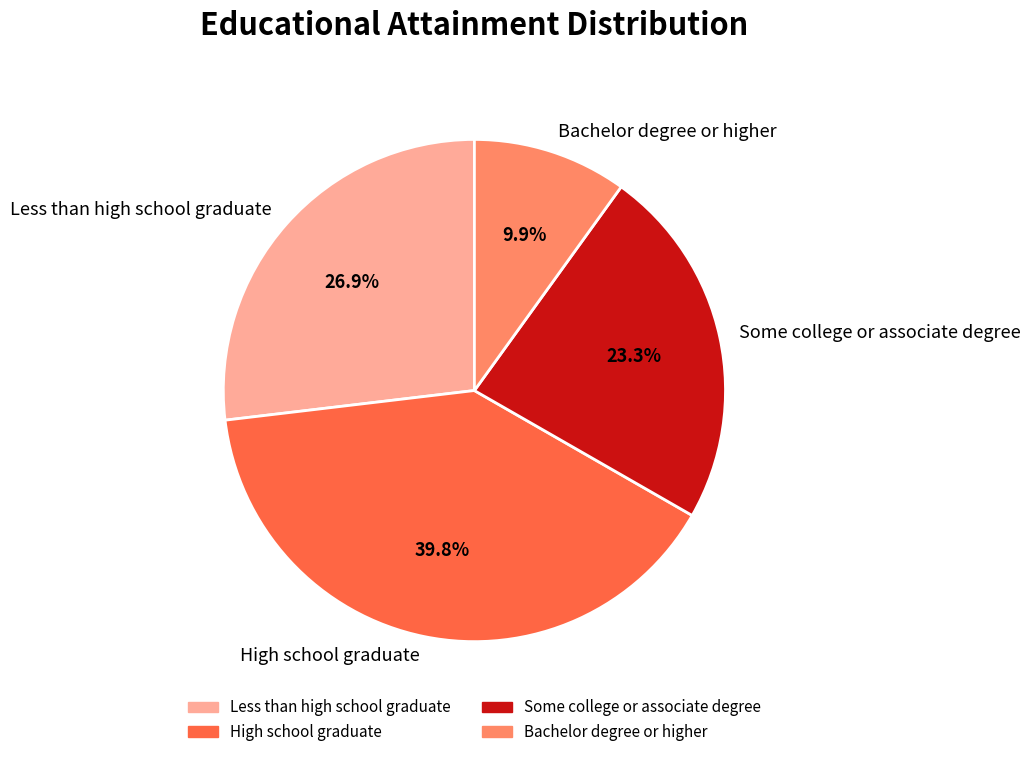

Combined, do Bachelor degree or higher and Some college or associate degree account for over 50%?

No